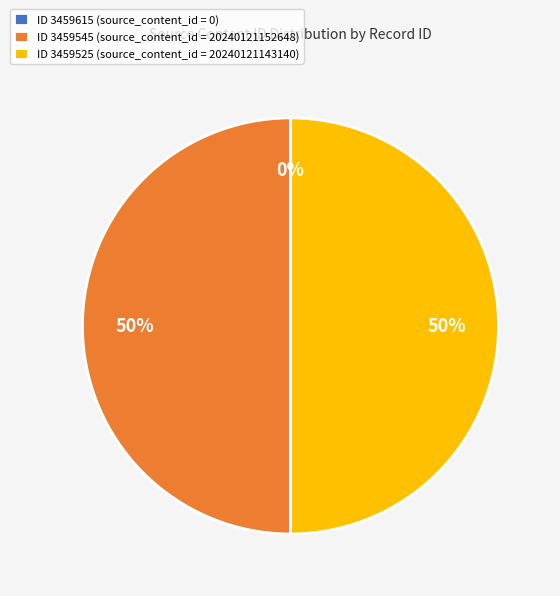

To the nearest percent, what percentage of the pie is 3459545?

50%